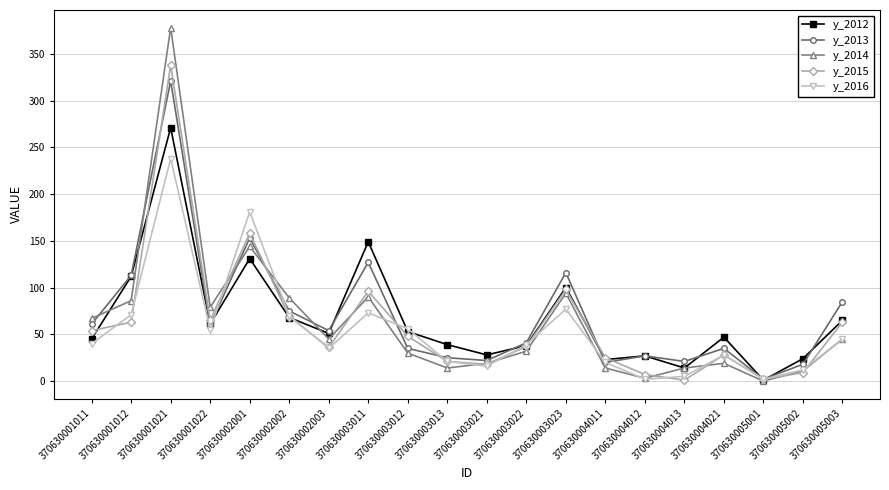

At 370630001021, list the series in order from largest to smallest.

y_2014, y_2015, y_2013, y_2012, y_2016